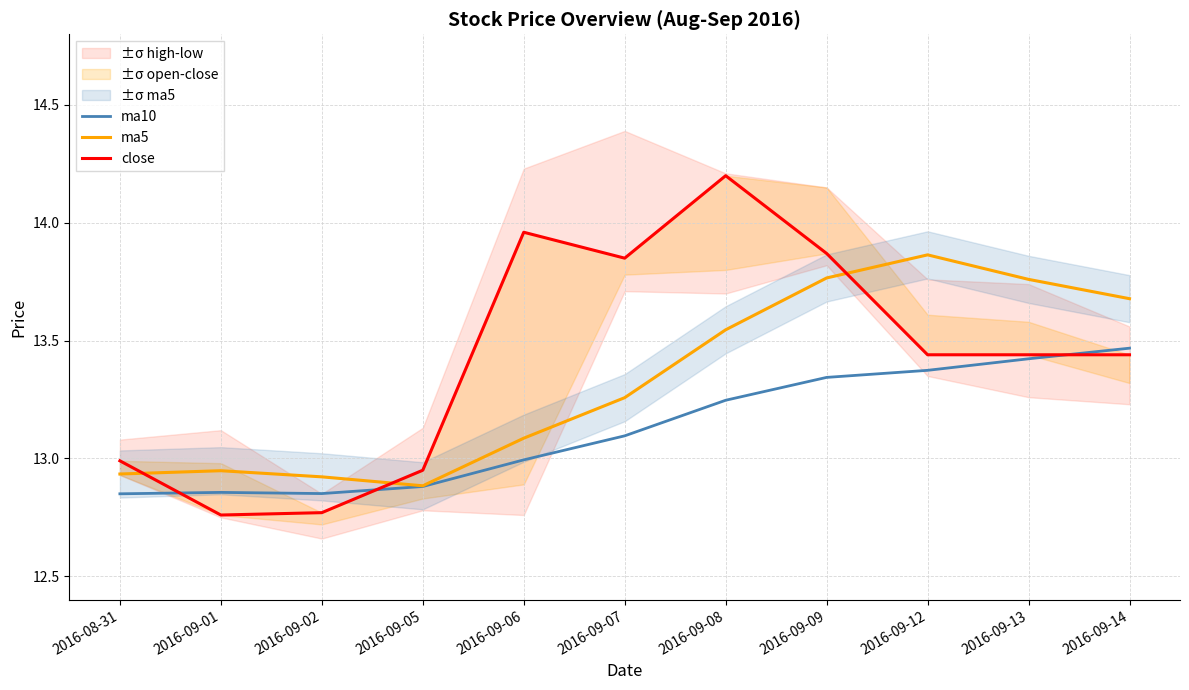

What is the value of the ma5 point at the 8th from the left?

13.8